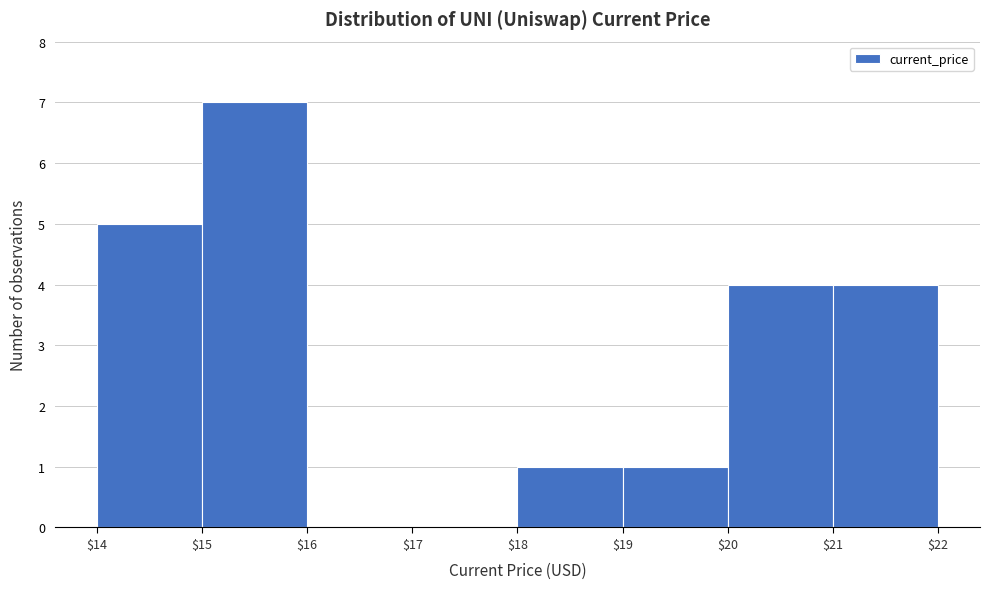

Reading left to right, transcribe this chart: for each bar, give the range it covers on the x-axis and its height. The values are not printed on the chart, so give them approximately, as read against the axis.

$14 to $15: 5
$15 to $16: 7
$16 to $17: 0
$17 to $18: 0
$18 to $19: 1
$19 to $20: 1
$20 to $21: 4
$21 to $22: 4